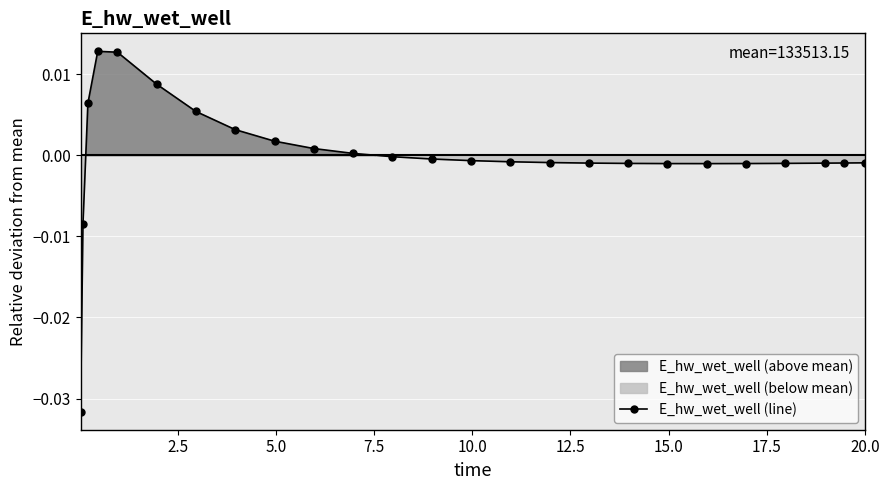

The chart shows a value of -0.0 at 17. True or false?

False